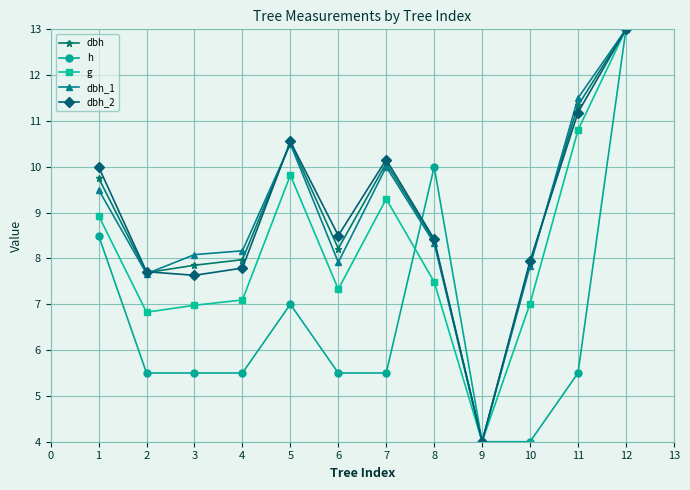

At which category is the sum across all series the highest?

12